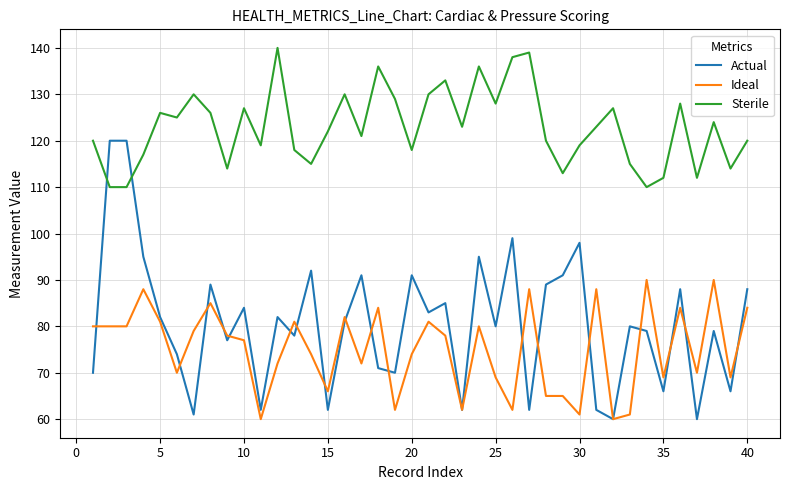

What is the maximum value for Actual?

120